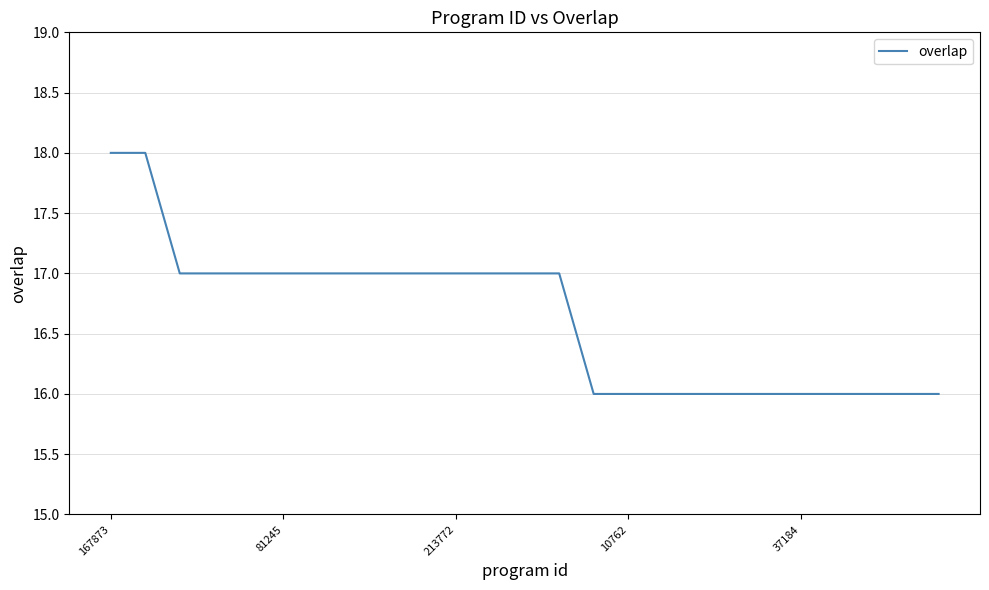

What is the minimum value shown in the chart?

16